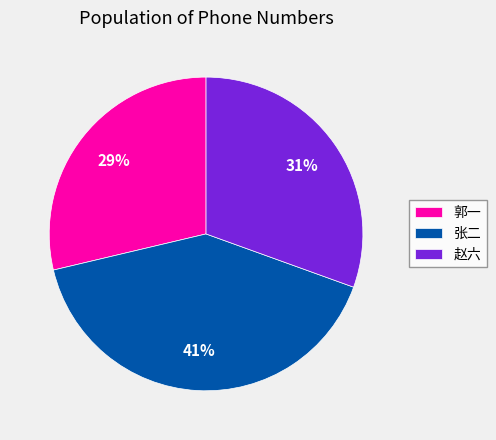

Is the sum of 郭一 and 赵六 greater than half?

Yes